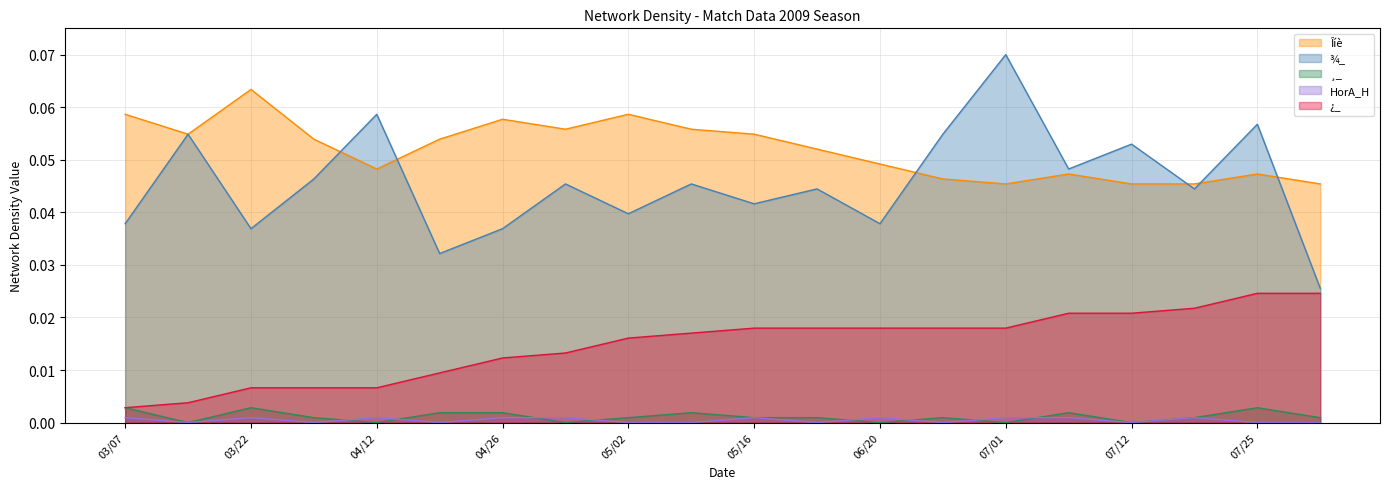

What is the greatest value displayed?

0.1